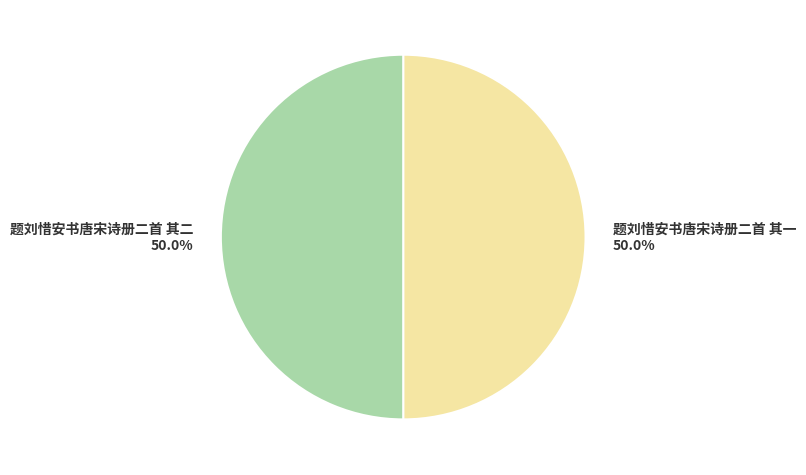

Do 题刘惜安书唐宋诗册二首 其二 50.0% and 题刘惜安书唐宋诗册二首 其一 50.0% together represent more than half of the pie?

Yes